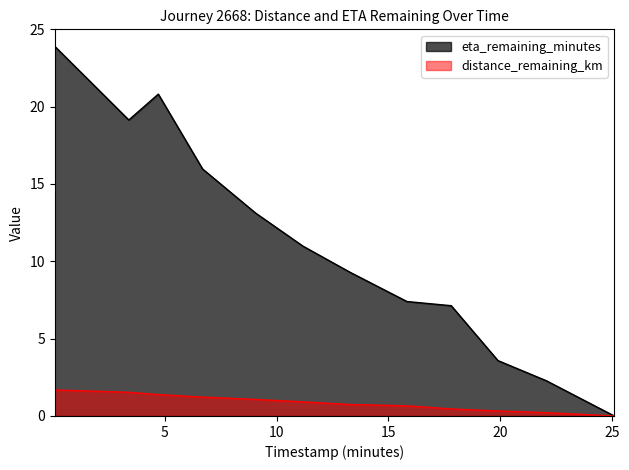

List the series in order of their overall mean, lowest first.

distance_remaining_km, eta_remaining_minutes